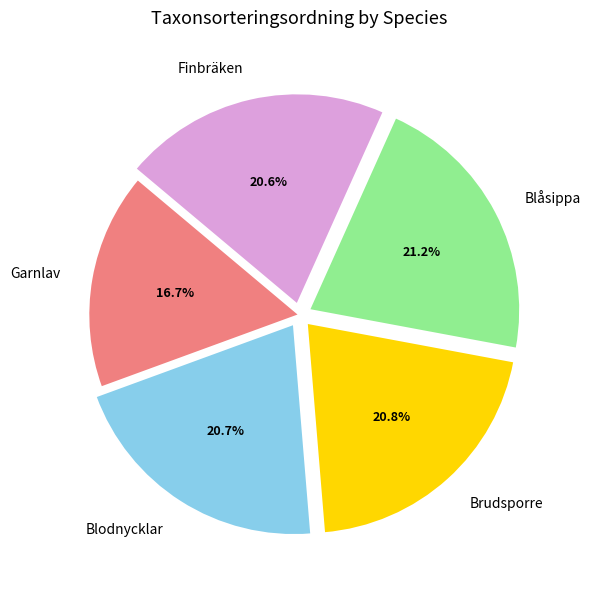

Do Blåsippa and Finbräken together represent more than half of the pie?

No